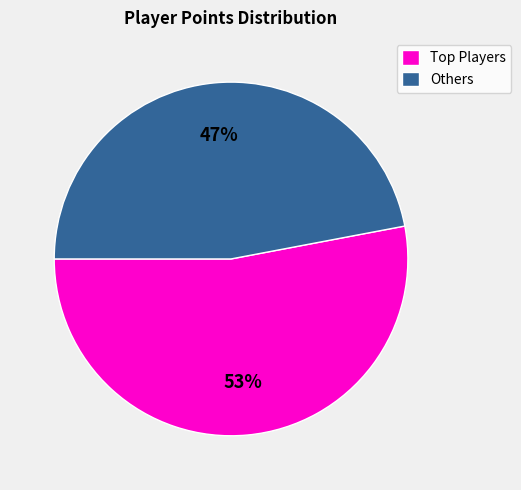

Count the number of slices in the pie.

2